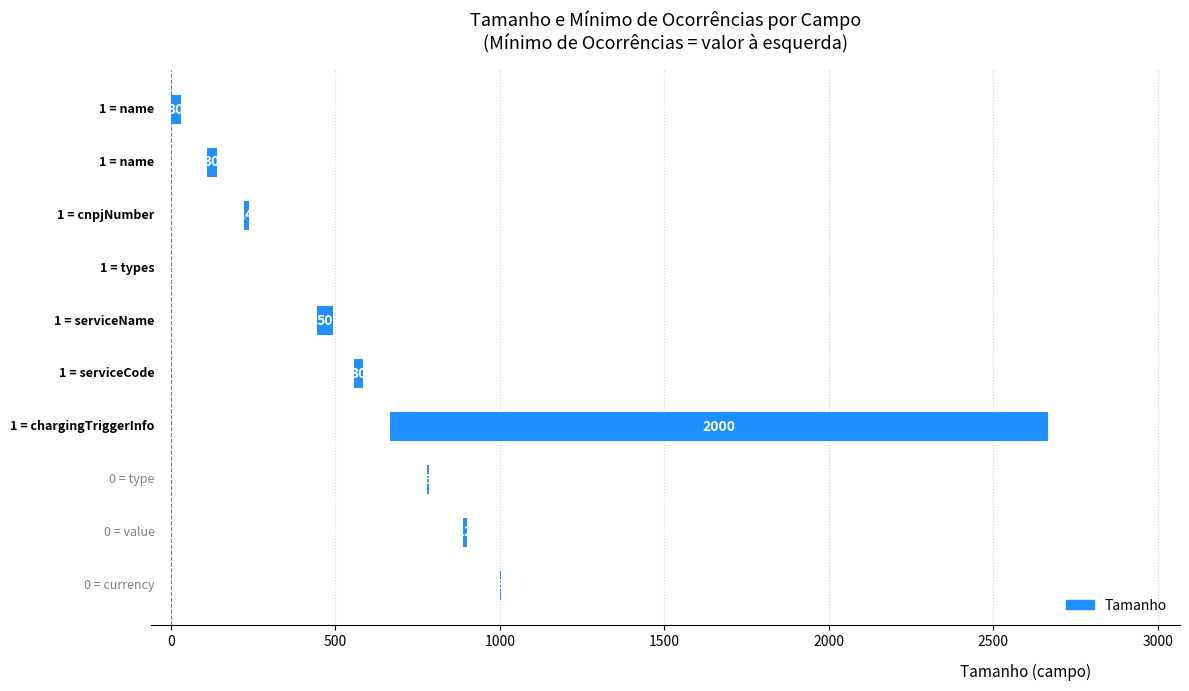

The chart shows a value of 19 at 0. True or false?

False